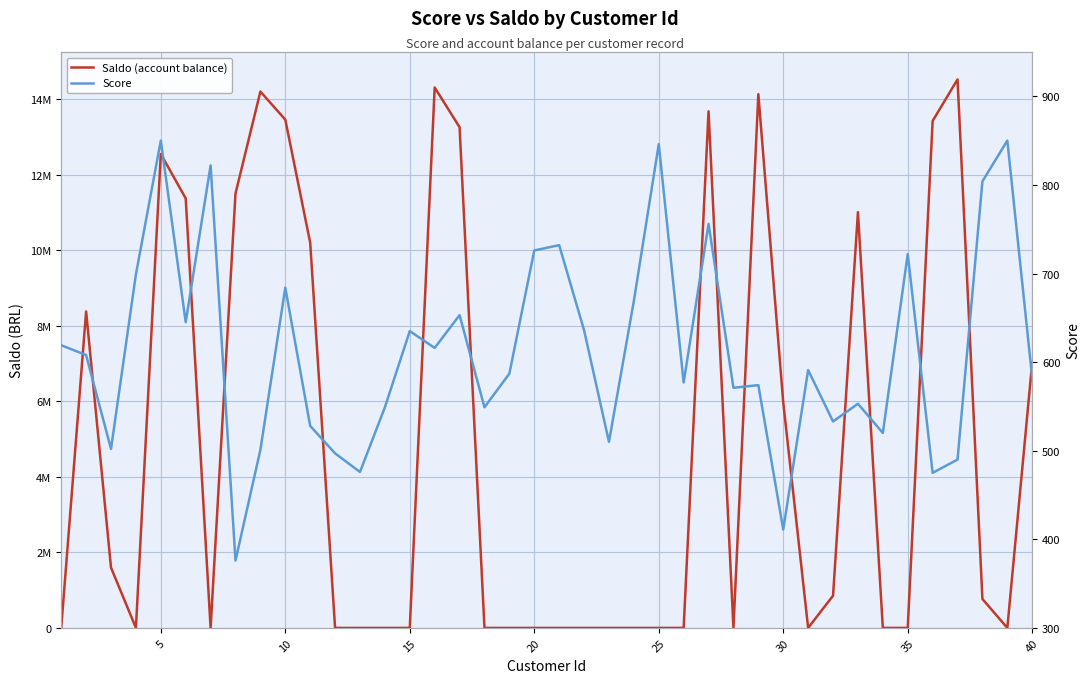

Rank the series by their average value, from lowest to highest.

Score, Saldo (account balance)